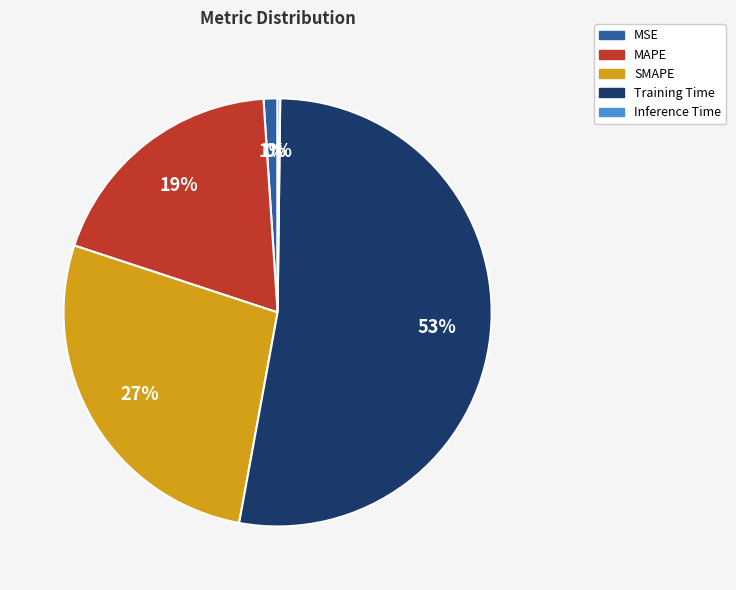

Does any single category account for the majority?

Yes